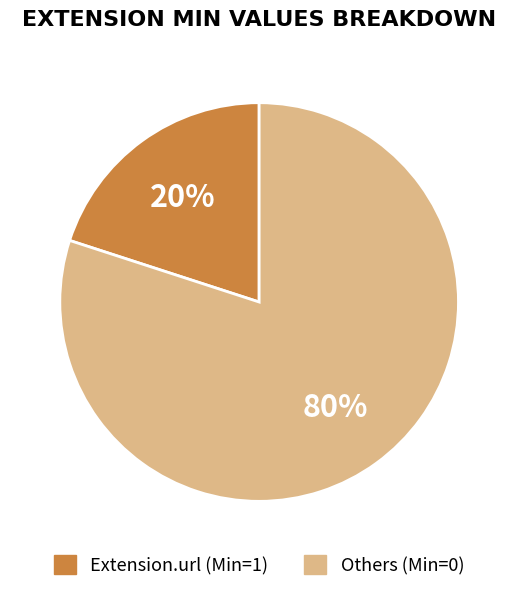

Which category has the smallest portion of the pie?

Extension.url (Min=1)